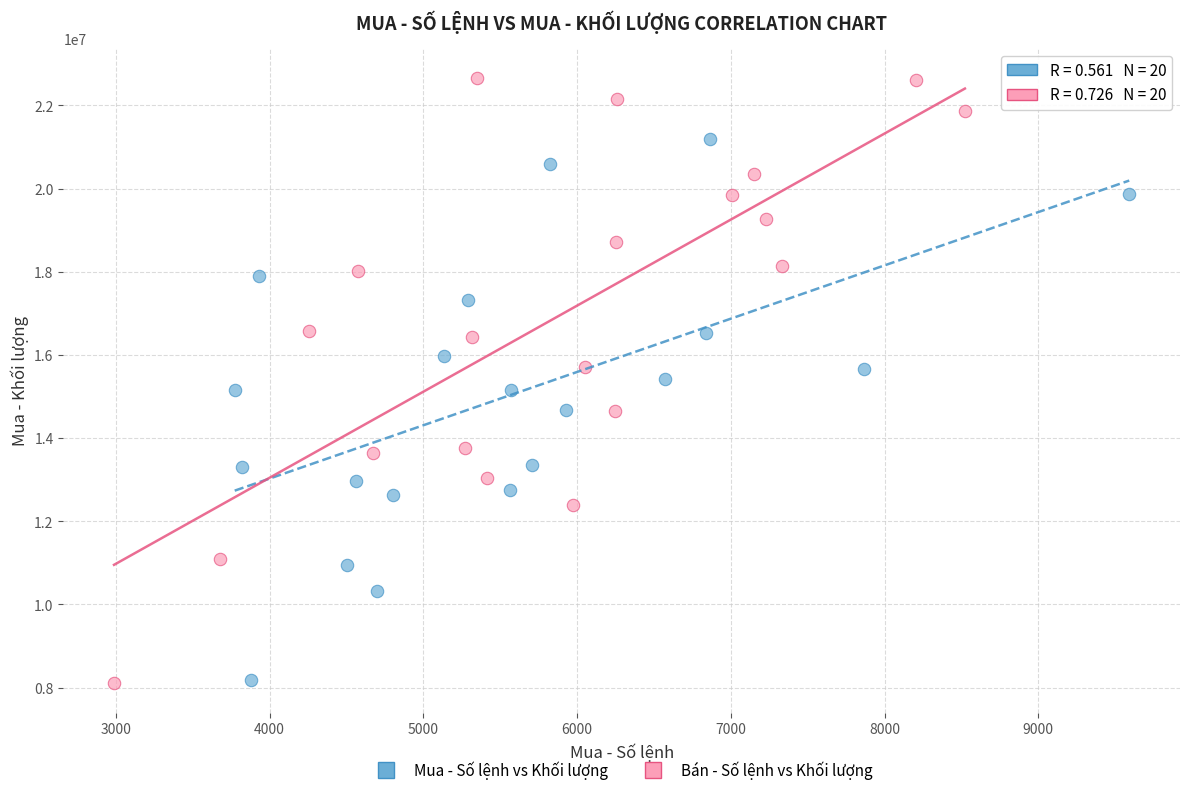

Which series contains the highest Y value?

Bán - Số lệnh vs Khối lượng